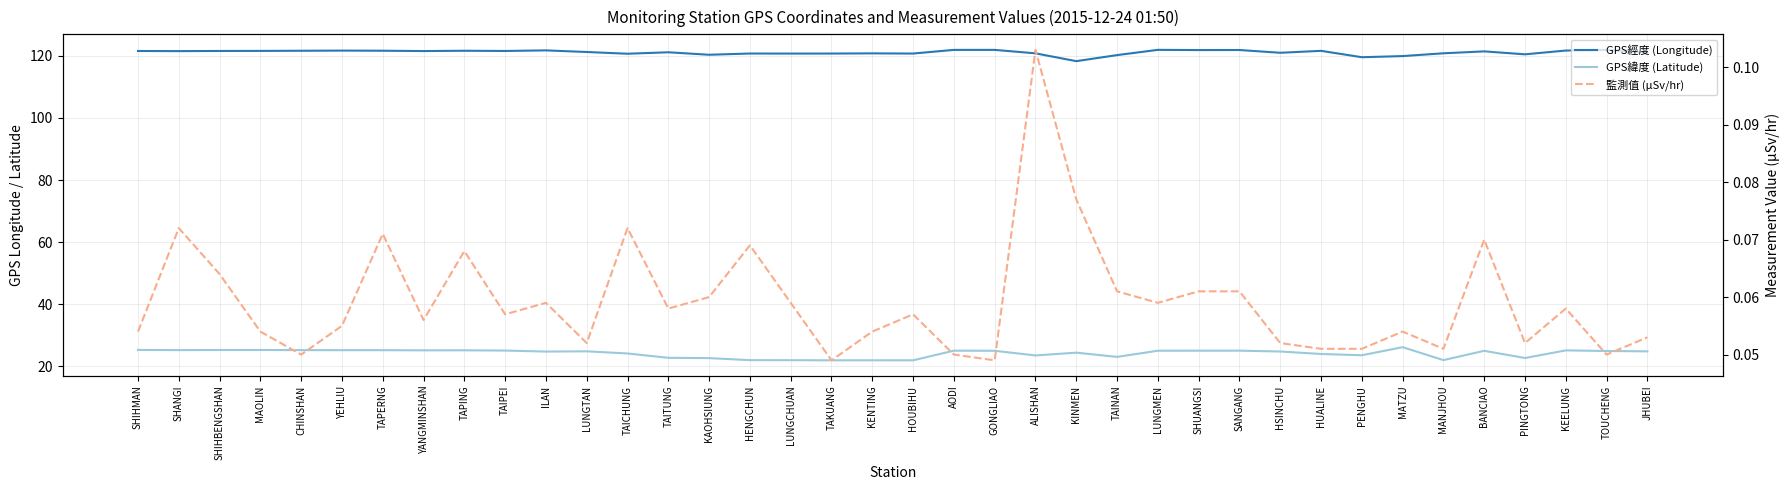

How many lines are shown in the chart?

3